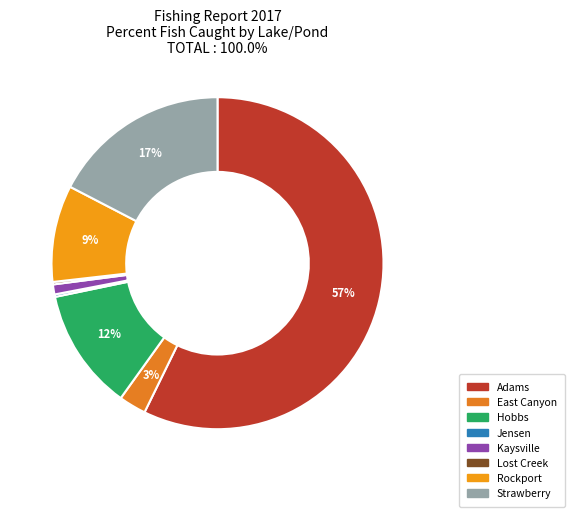

What is the largest slice in the pie chart?

Adams